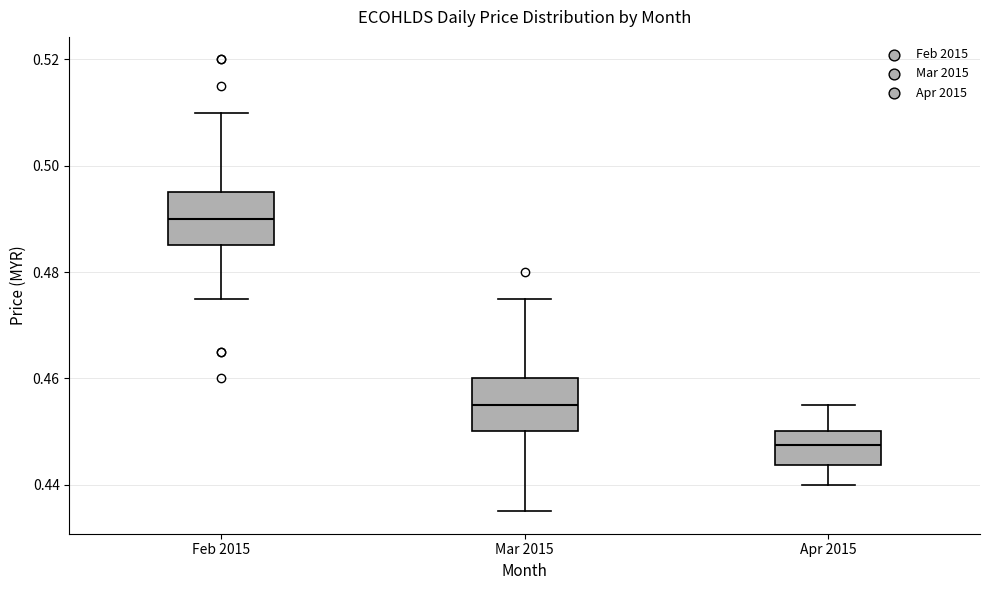

Where is the lower edge of the box for Feb 2015 on the y-axis? The values are not printed on the chart, so give them approximately, as read against the axis.

0.486